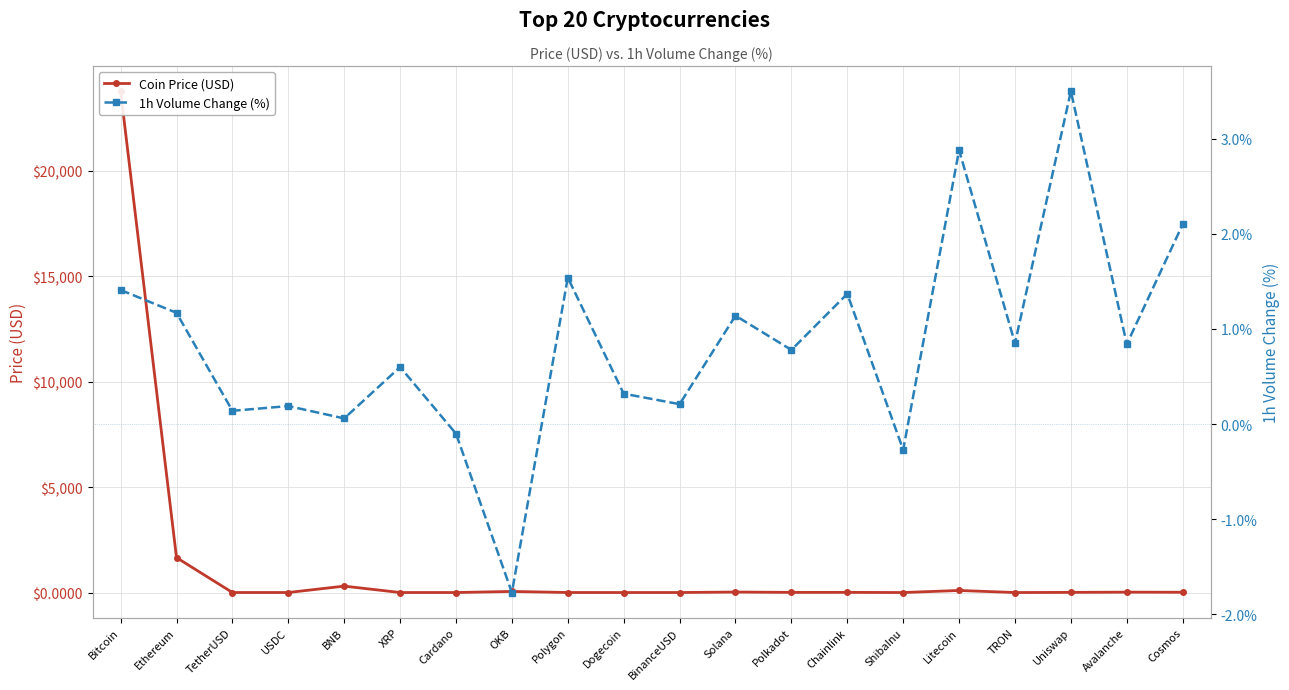

At TRON, list the series in order from smallest to largest.

Coin Price (USD), 1h Volume Change (%)